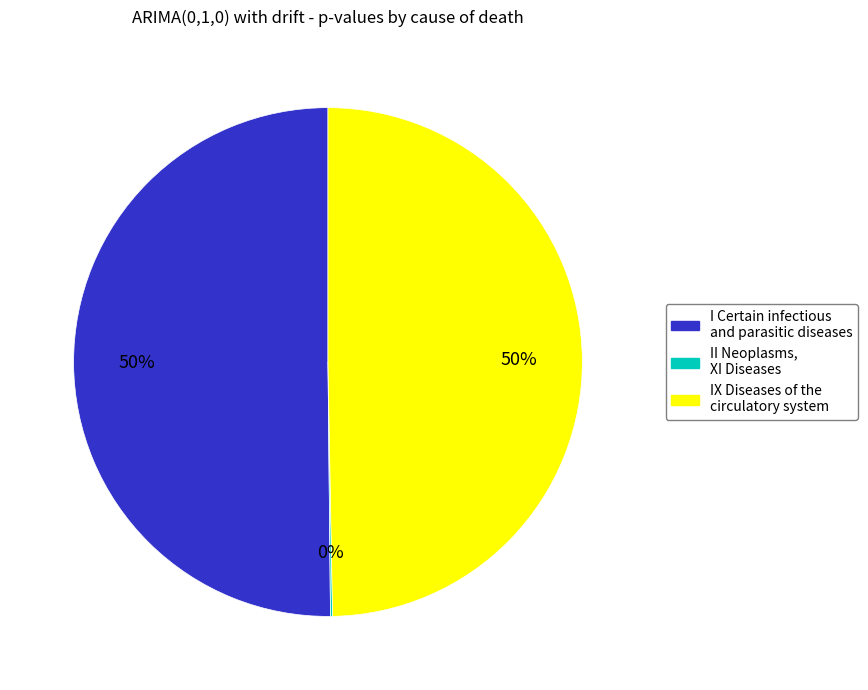

To the nearest percent, what is the average slice percentage?

33%